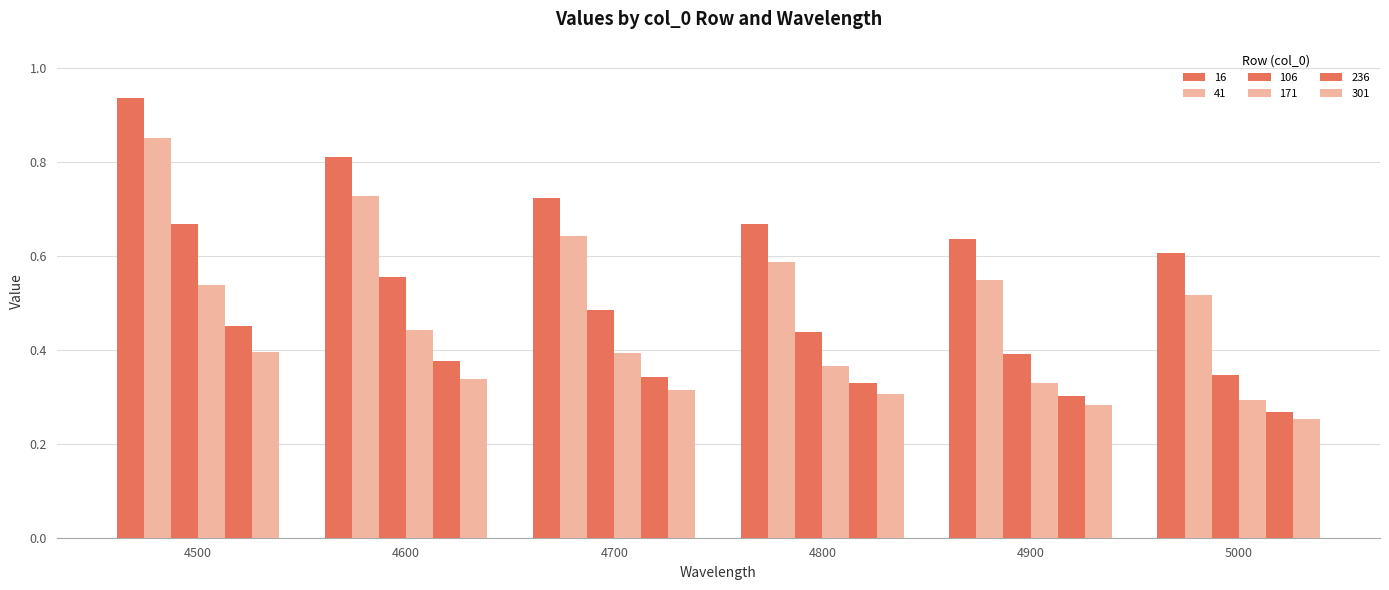

What is the average value of the 171 series?

0.4